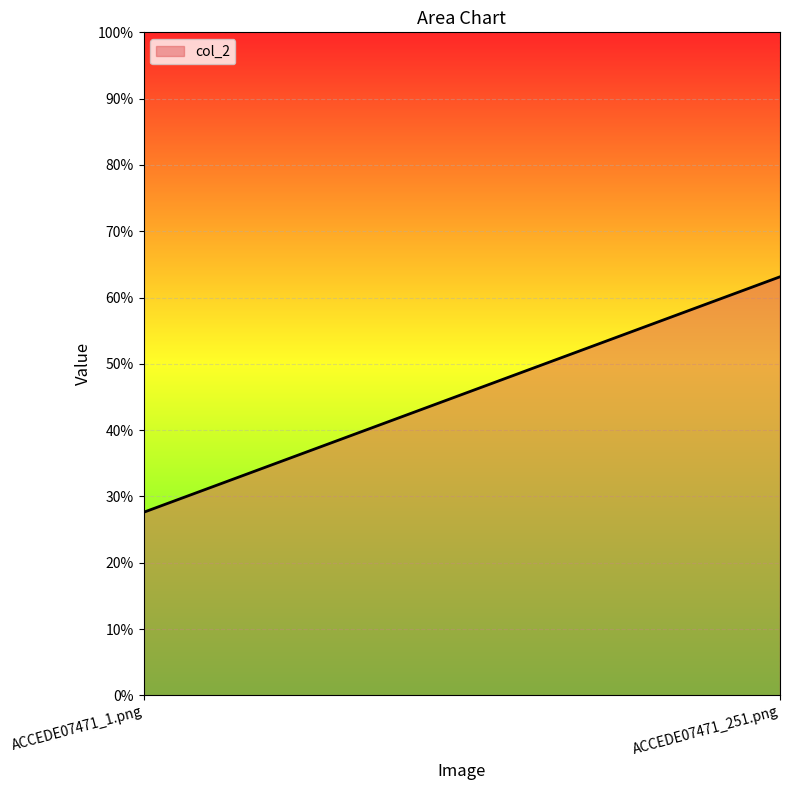

The value at ACCEDE07471_251.png is 0.3. True or false?

False